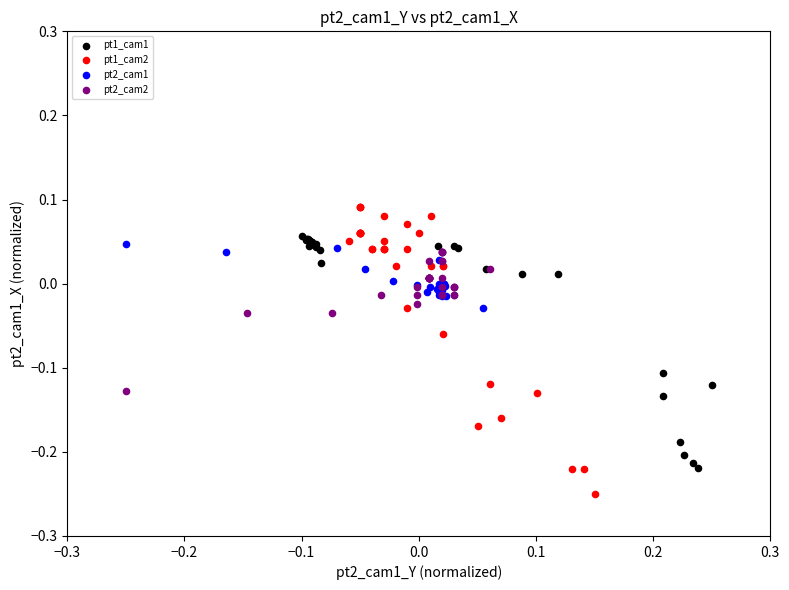

Which series reaches the maximum Y coordinate?

pt1_cam2